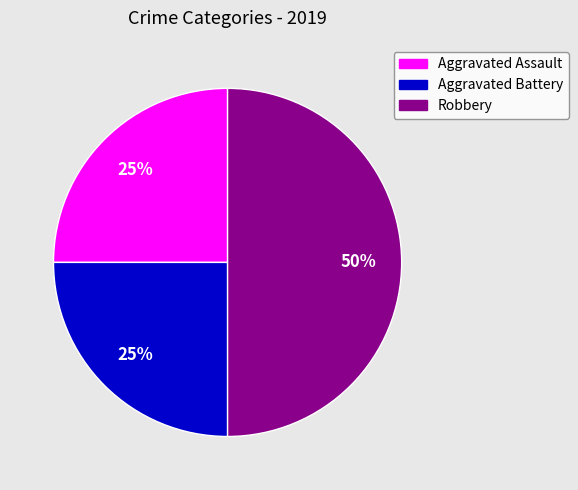

What percentage is the Aggravated Assault slice, to the nearest percent?

25%